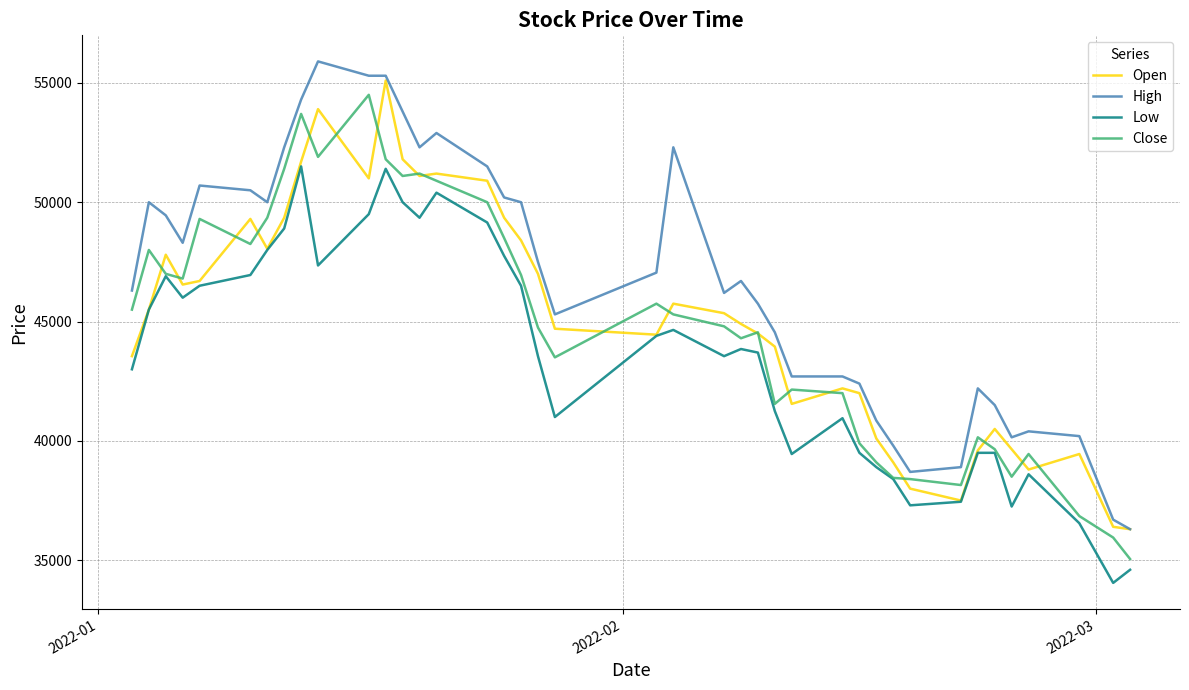

What is the lowest value of the High series?

36300